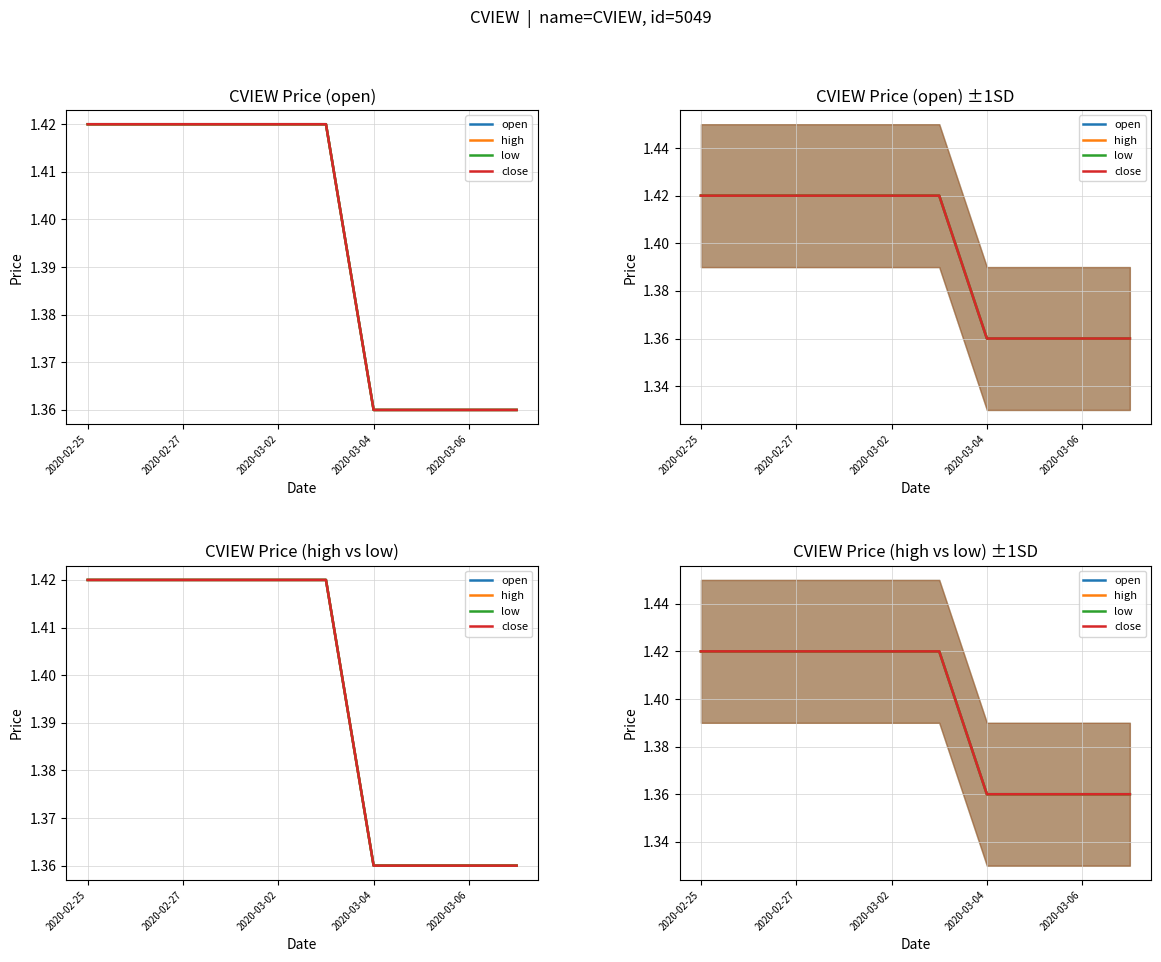

True or false: close and low intersect in this chart.

False